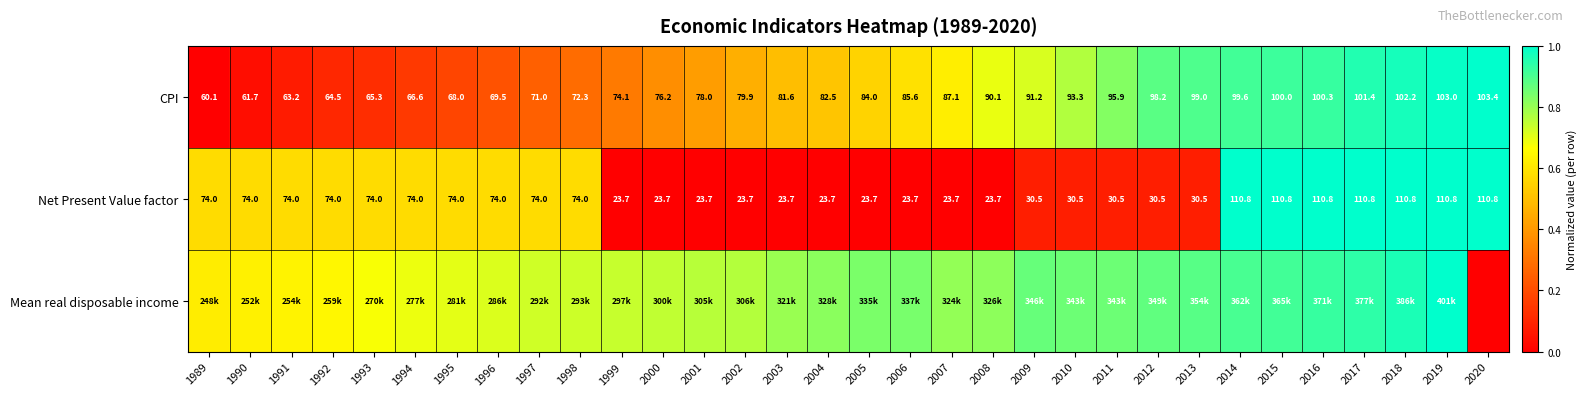

Rank the series by their maximum value, from lowest to highest.

CPI, Net Present Value factor, Mean real disposable income